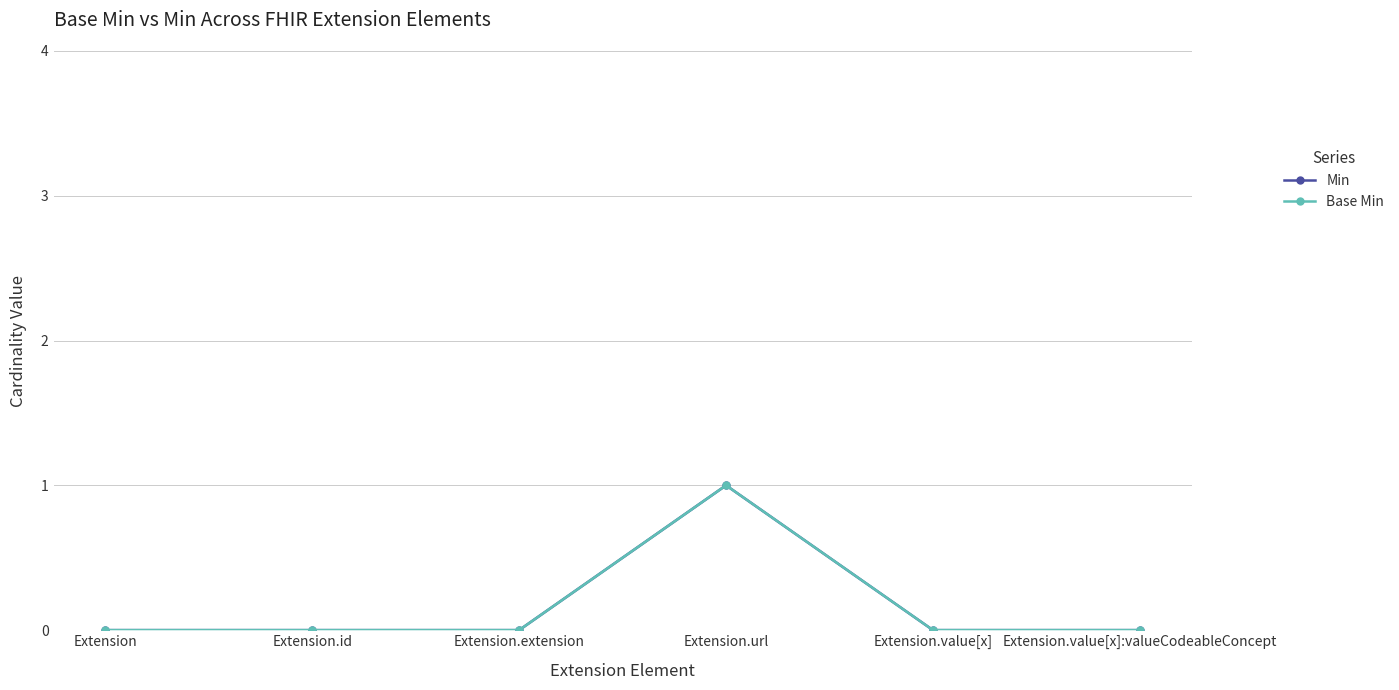

At Extension.extension, list the series in order from smallest to largest.

Min, Base Min